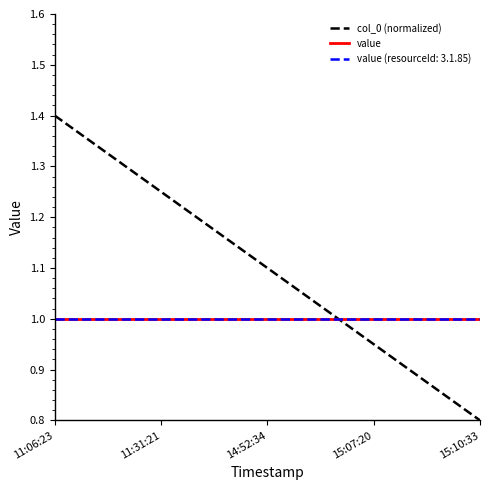

What is the maximum value shown in the chart?

1.4